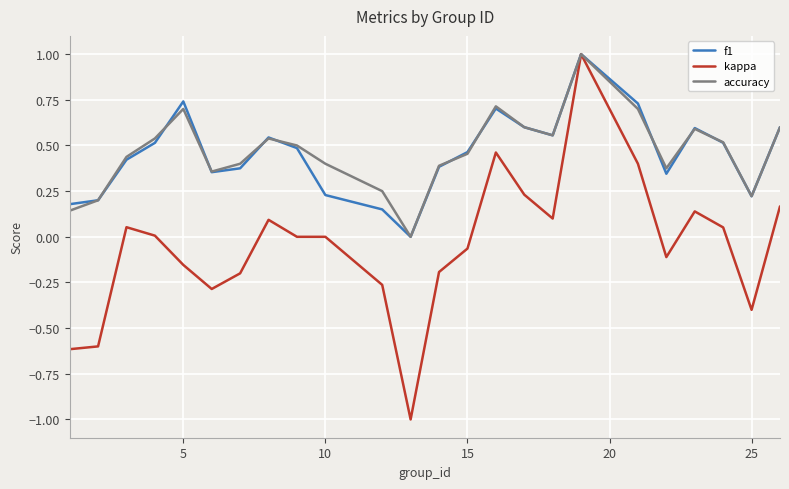

Which series has the largest range (max minus min)?

kappa